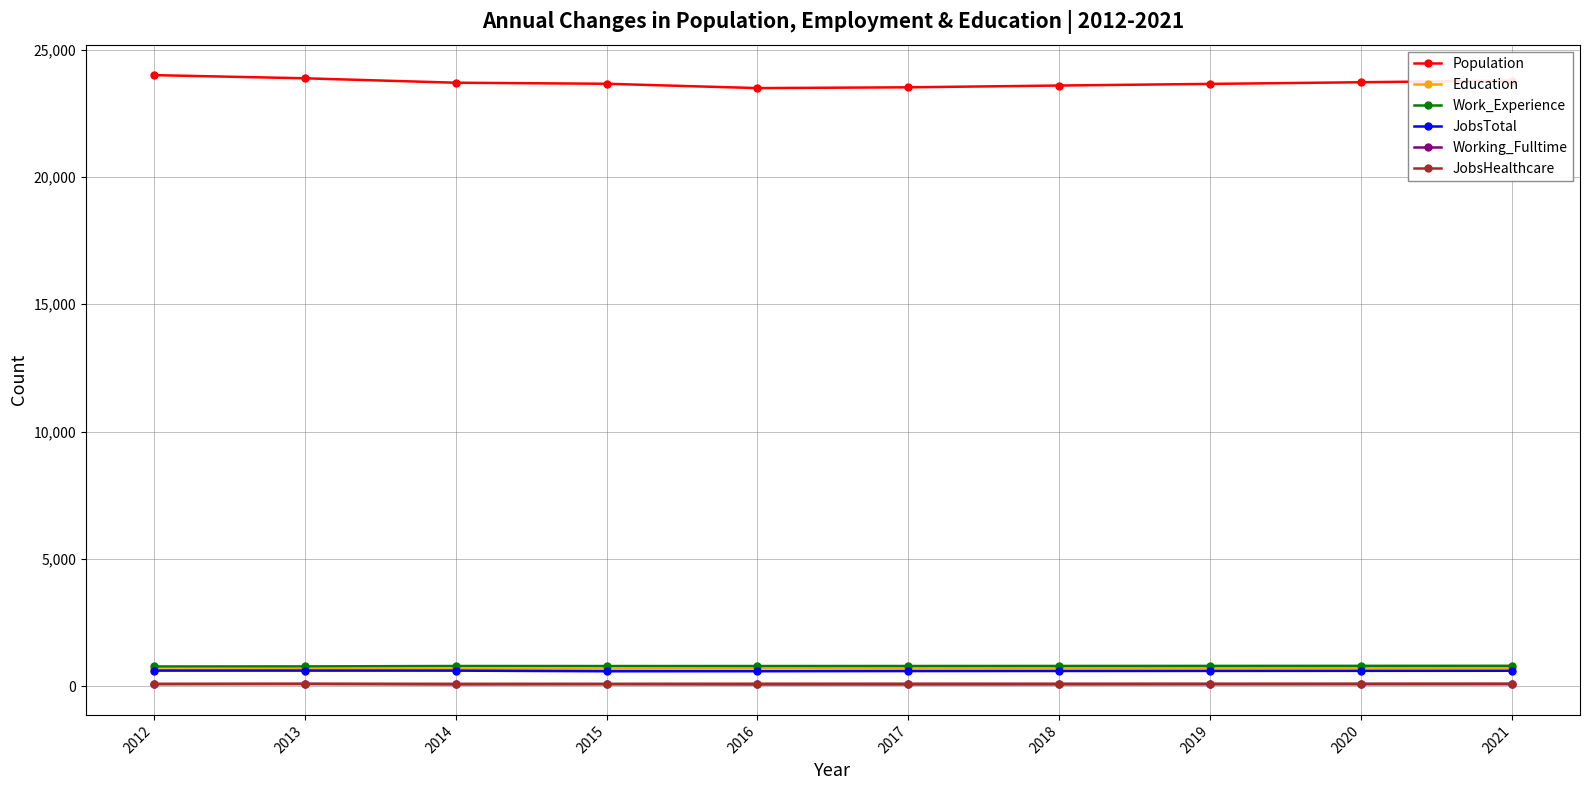

Is it true that Working_Fulltime equals 71 at 2016?

True